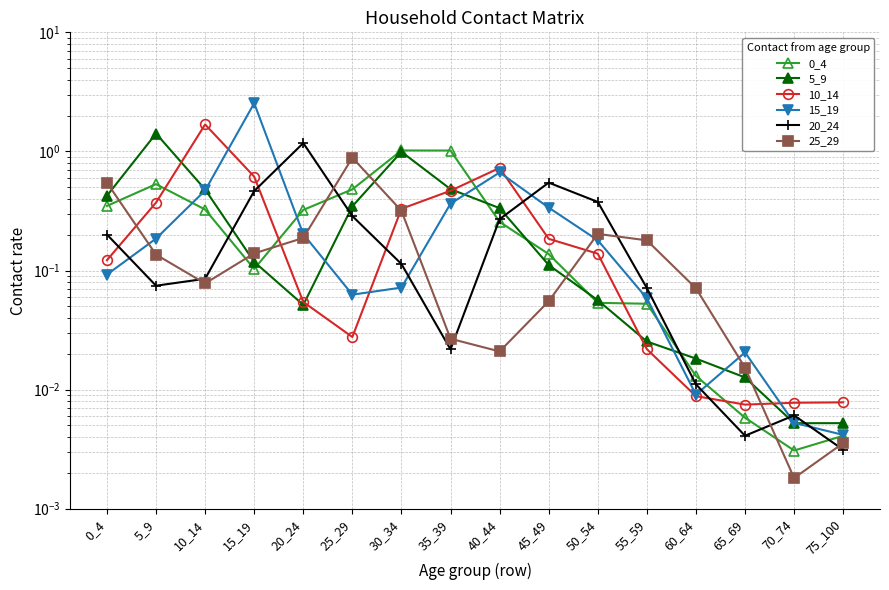

How many lines are shown in the chart?

6